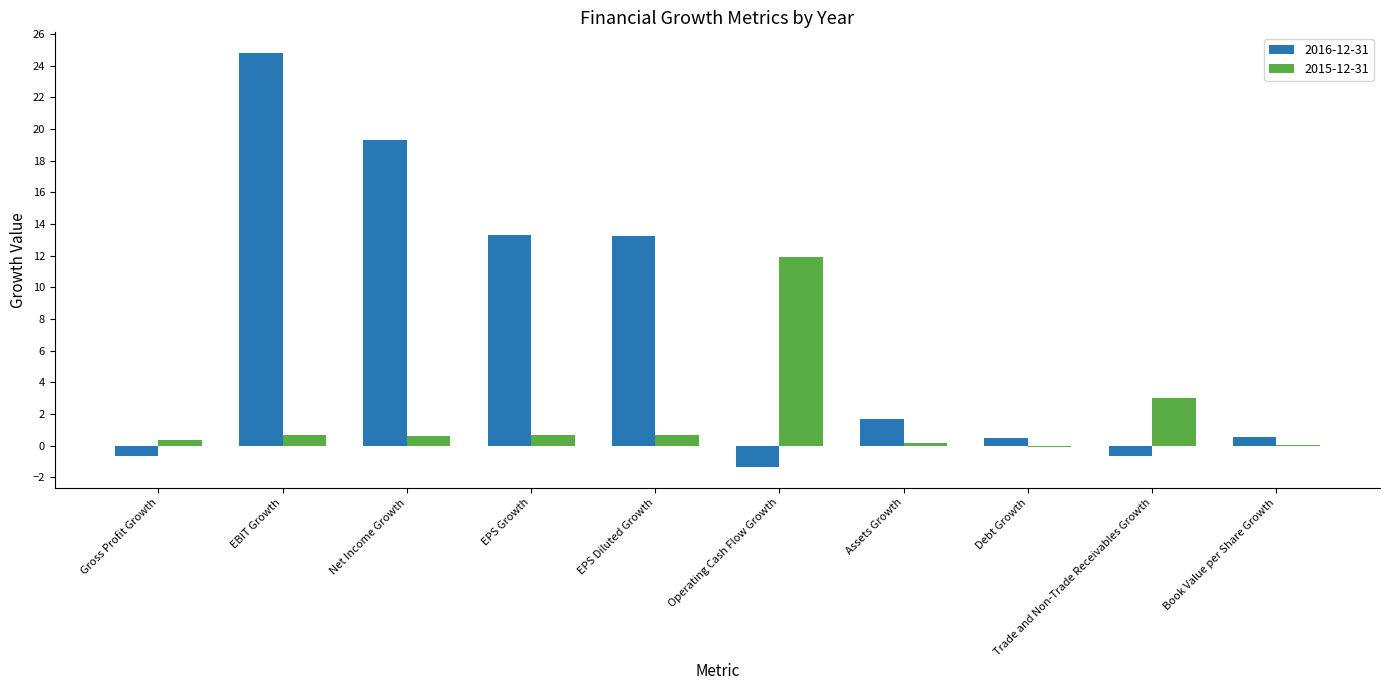

Where does the 2015-12-31 series first go above 0?

Gross Profit Growth